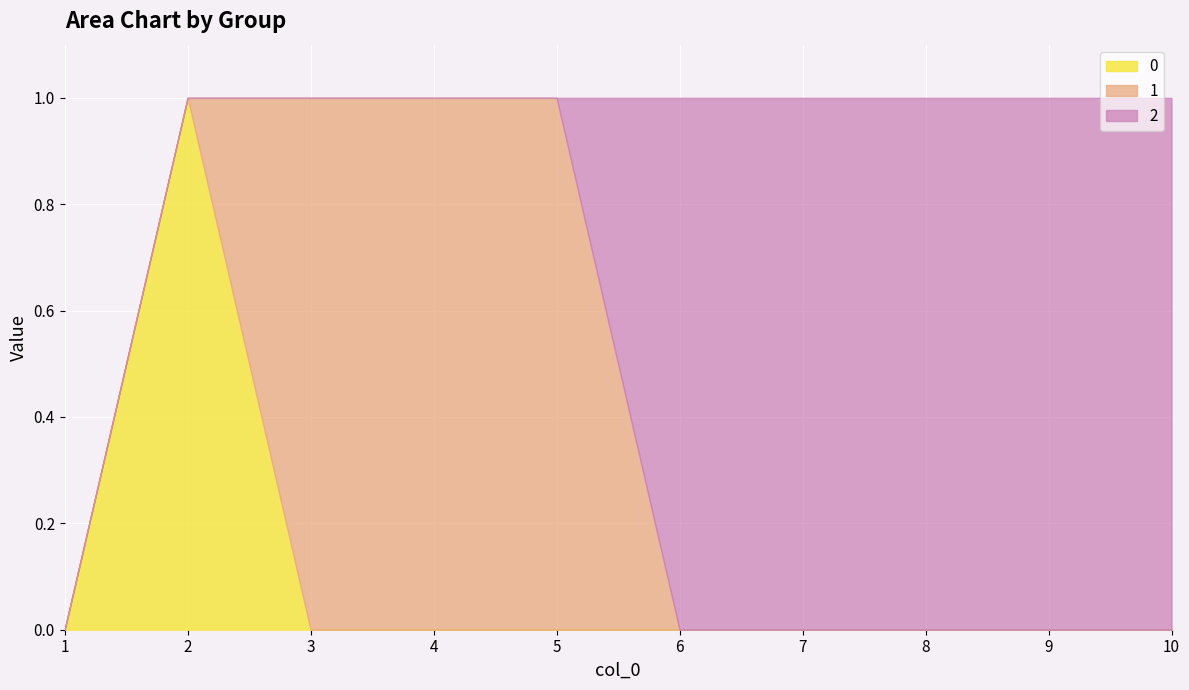

Reading right to left, extract all data points from this chart.

0: 10=0	9=0	8=0	7=0	6=0	5=0	4=0	3=0	2=1	1=0
1: 10=0	9=0	8=0	7=0	6=0	5=1	4=1	3=1	2=0	1=0
2: 10=1	9=1	8=1	7=1	6=1	5=0	4=0	3=0	2=0	1=0